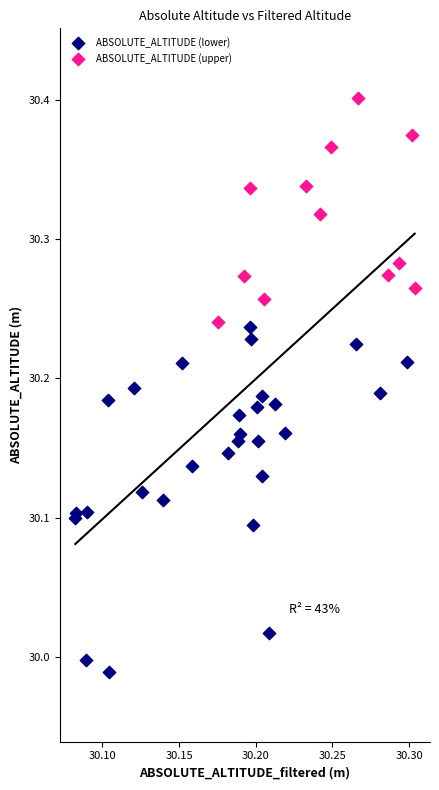

Which series has the largest Y range (max minus min)?

ABSOLUTE_ALTITUDE (lower)